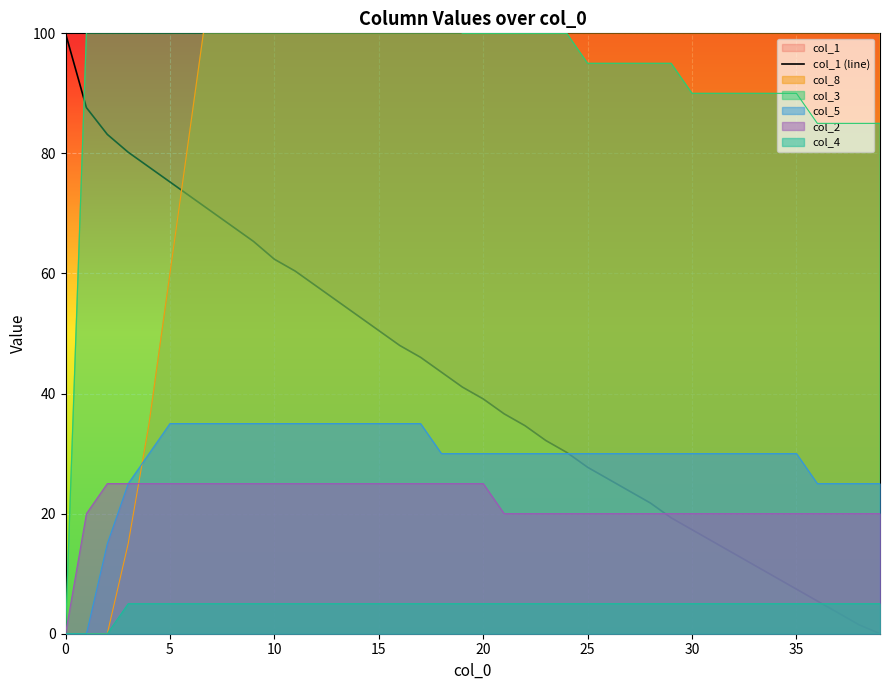

What is the difference between the maximum and minimum values?

100.0